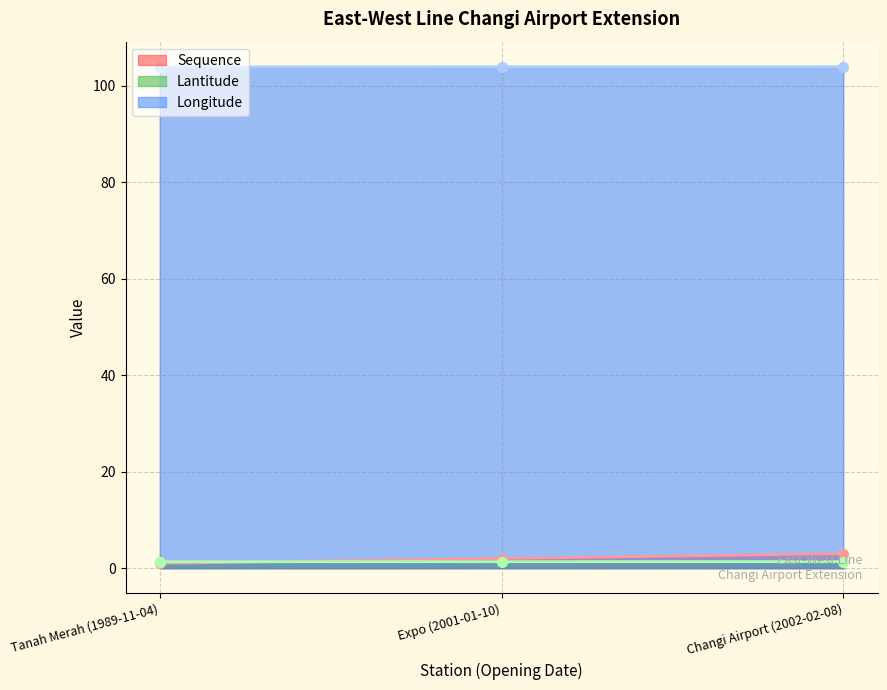

How many lines are shown in the chart?

3